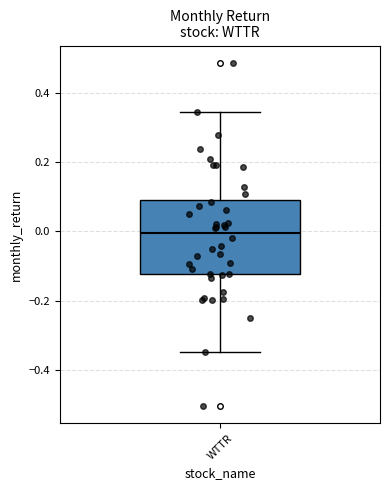

Read this box plot against the y-axis: the position of the median line, the range covered by the box, and the ends of both whiskers. The values are not printed on the chart, so give them approximately, as read against the axis.

median 0.00, box -0.12 to 0.10, whiskers -0.34 to 0.34